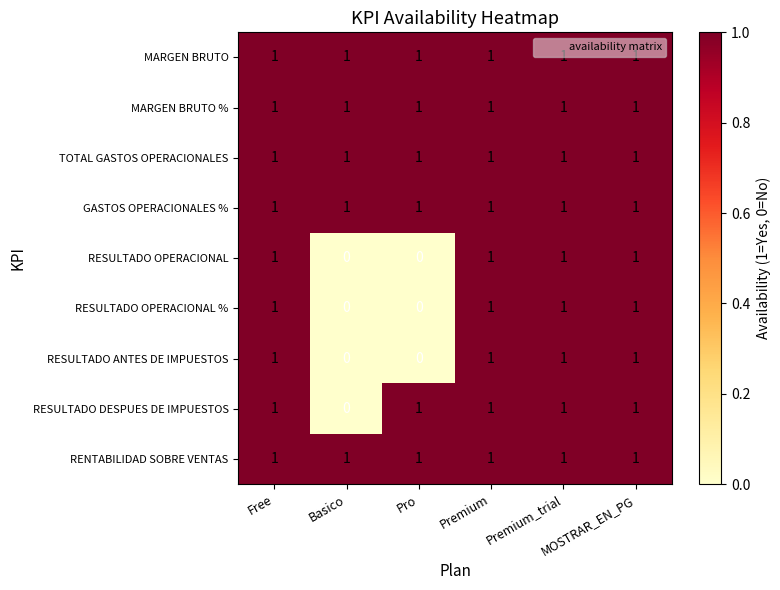

What is the sum of all RESULTADO OPERACIONAL values?

4